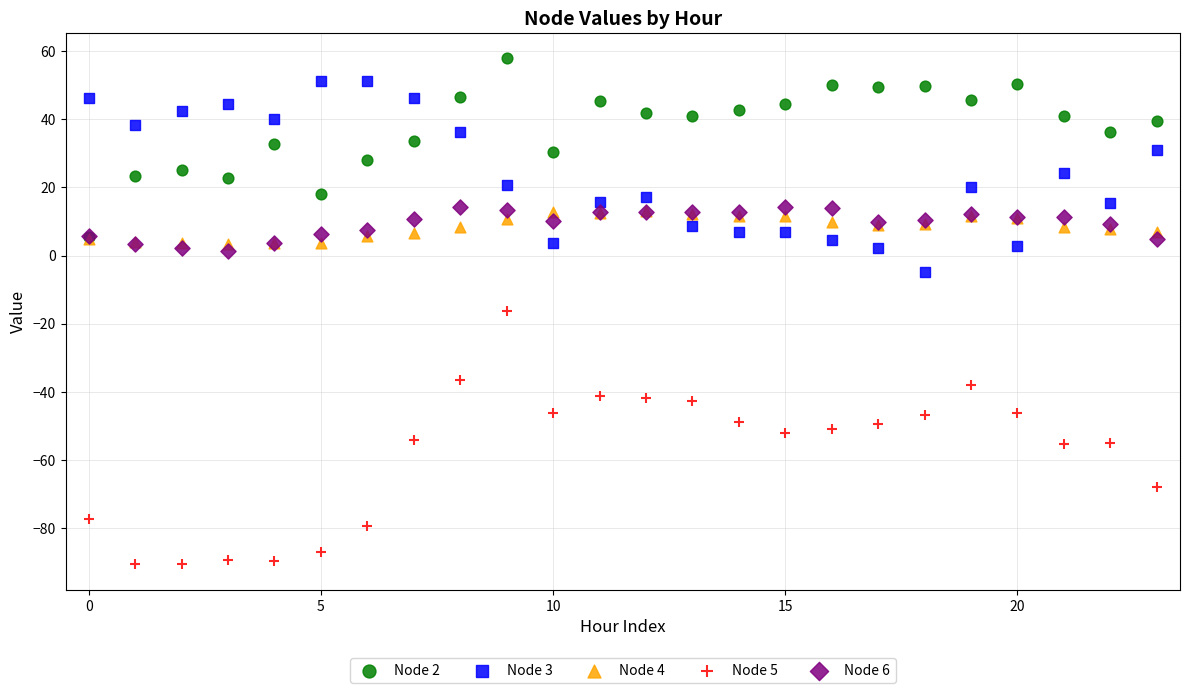

What are all the series names shown in the legend?

Node 2, Node 3, Node 4, Node 5, Node 6